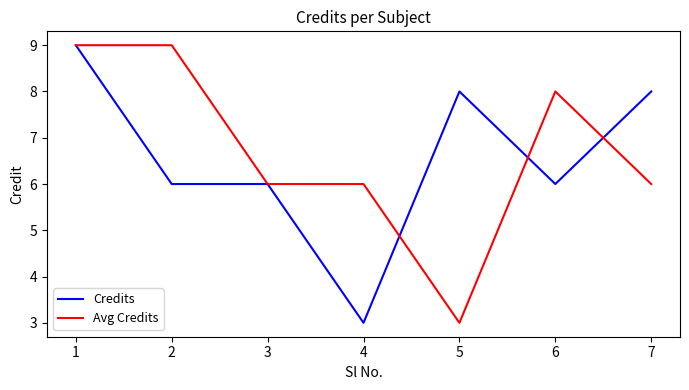

What is the maximum value shown in the chart?

9